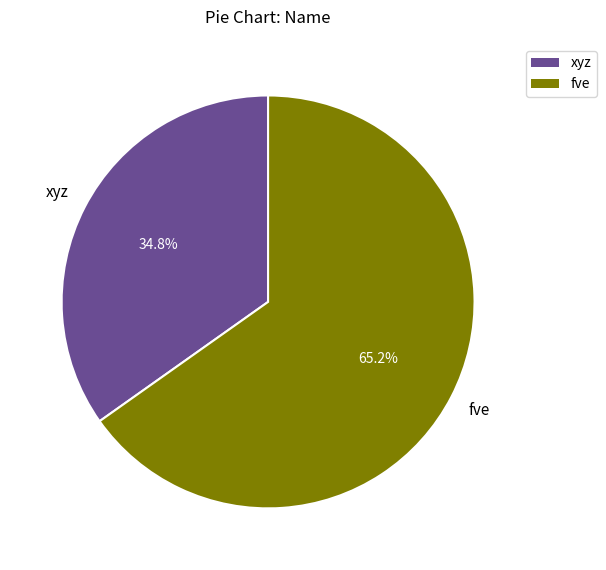

Which category has the smallest portion of the pie?

xyz